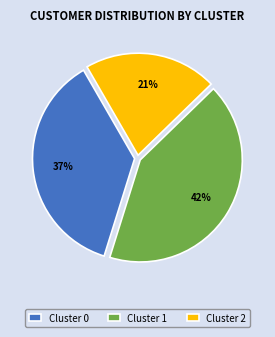

The Cluster 1 slice represents 42% of the pie. True or false?

True